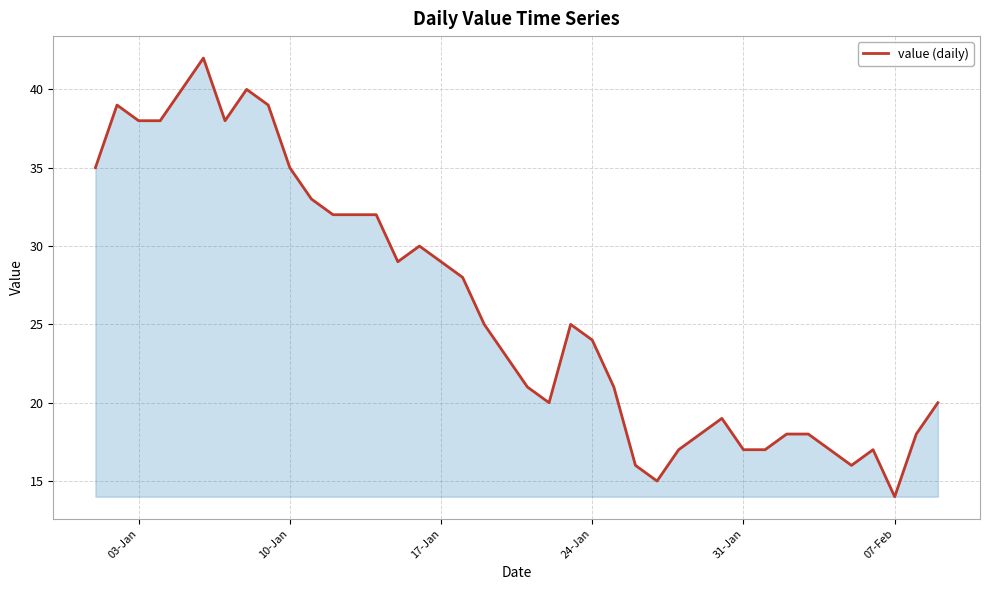

What is the maximum value shown in the chart?

42